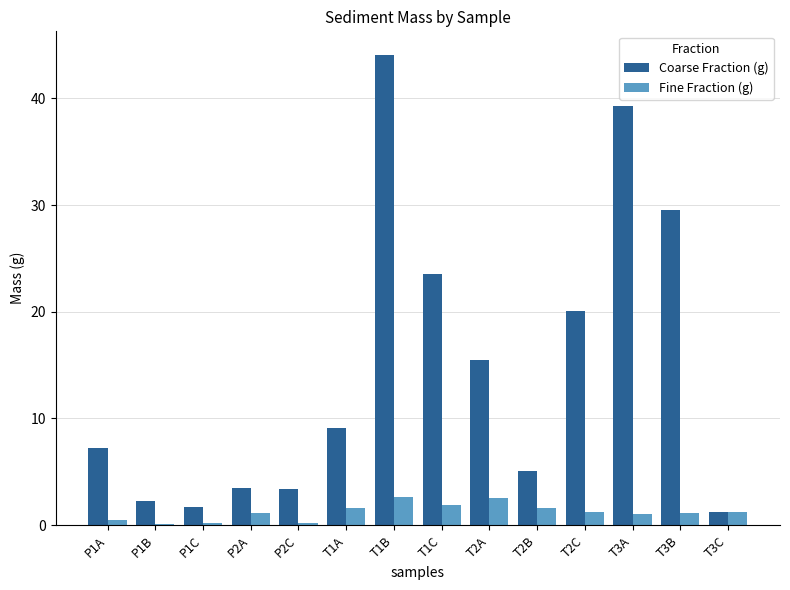

What is the greatest value displayed?

44.1